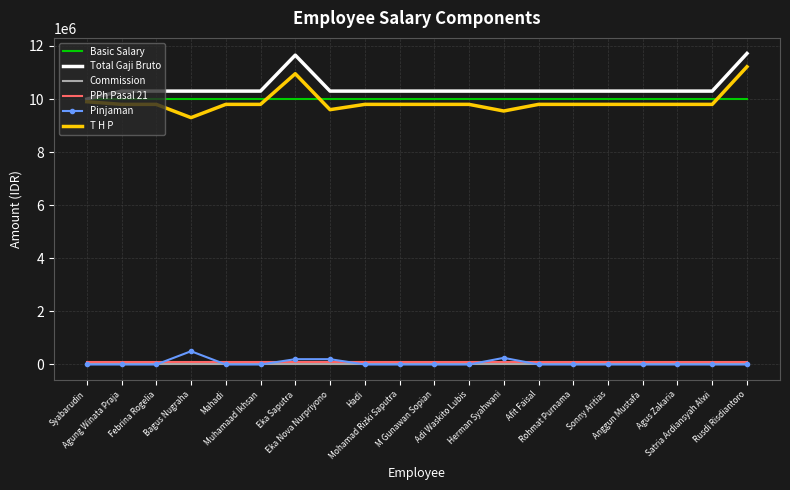

Is it true that Pinjaman equals 0.0 at Agus Zakaria?

True